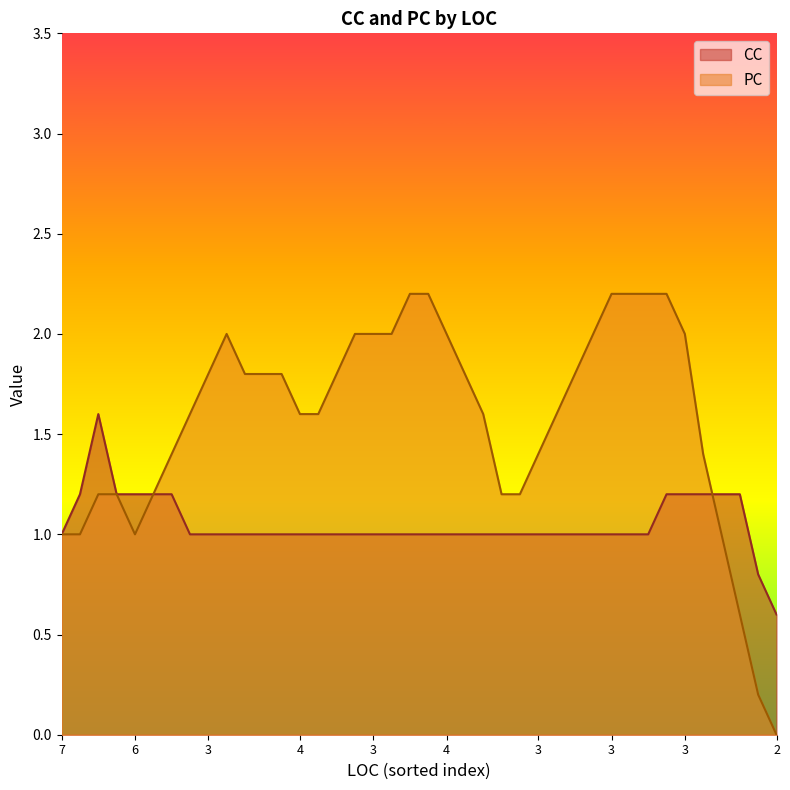

Which category has the lowest value in the CC series?

2